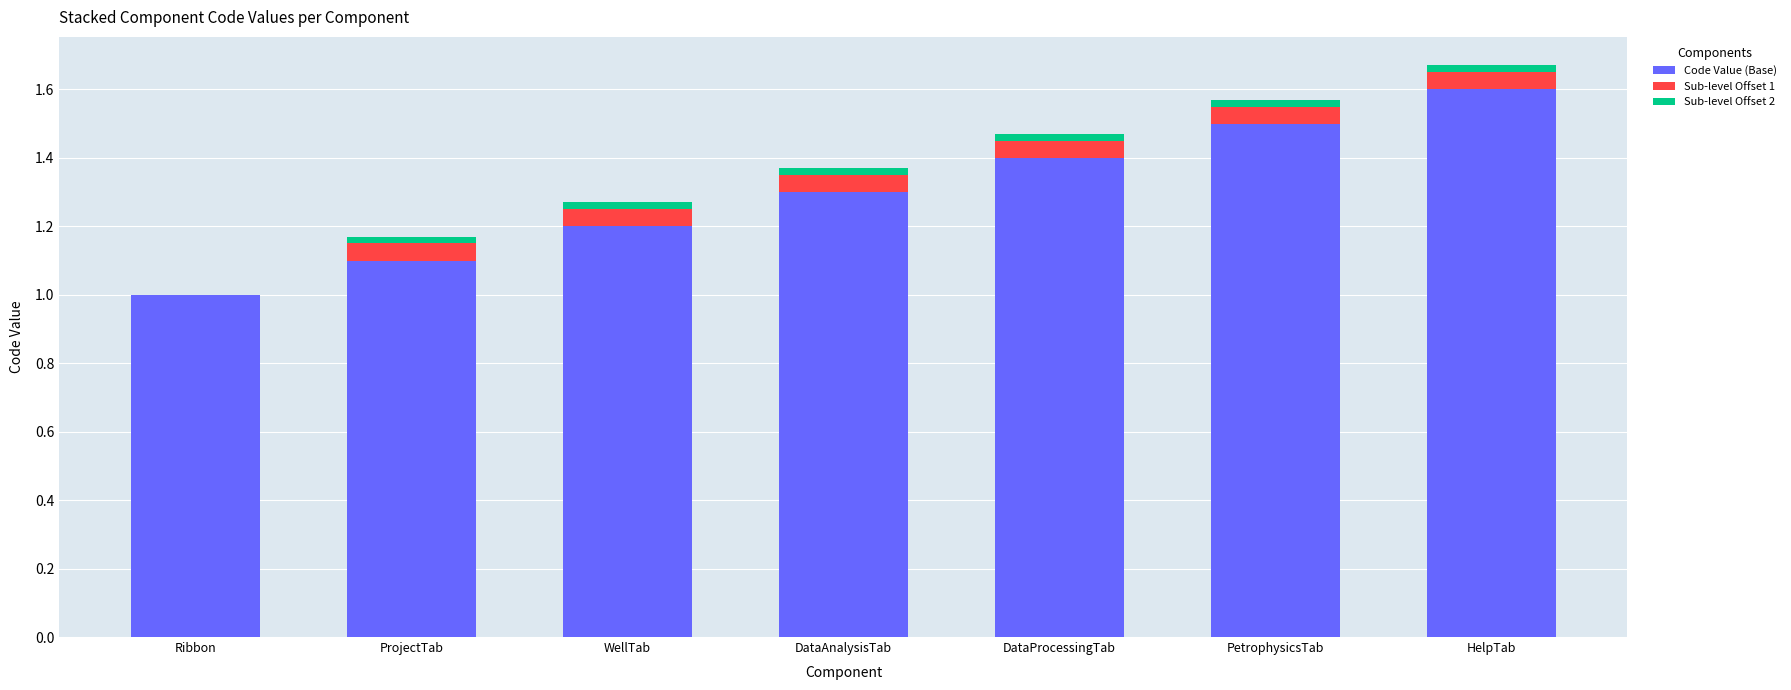

True or false: Code Value (Base) has a value of 1.4 at DataProcessingTab.

True